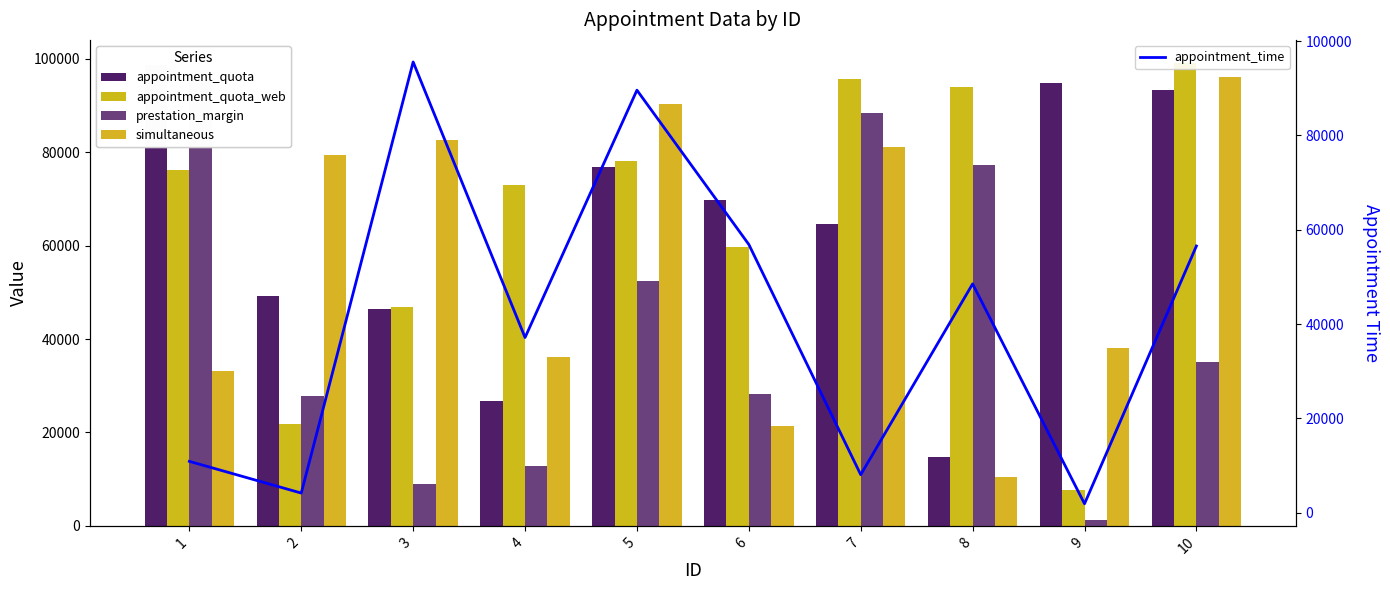

What is the greatest value displayed?

99130